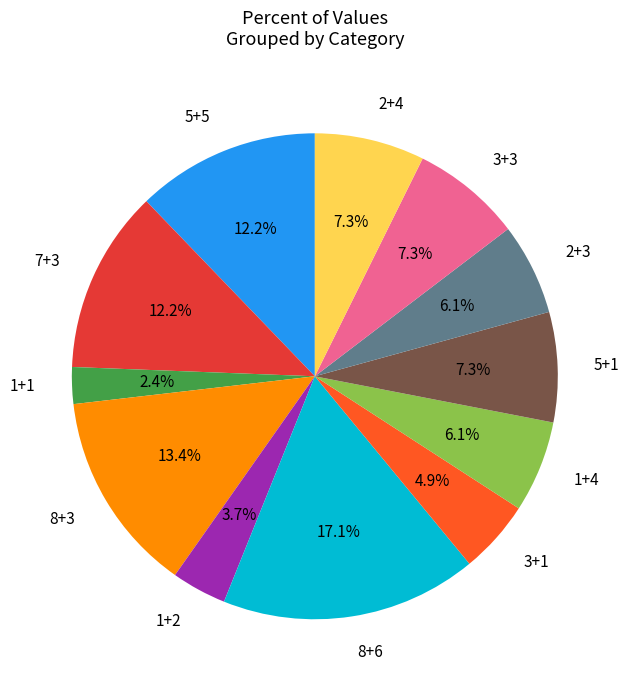

Is 3+3 the majority of the pie?

No